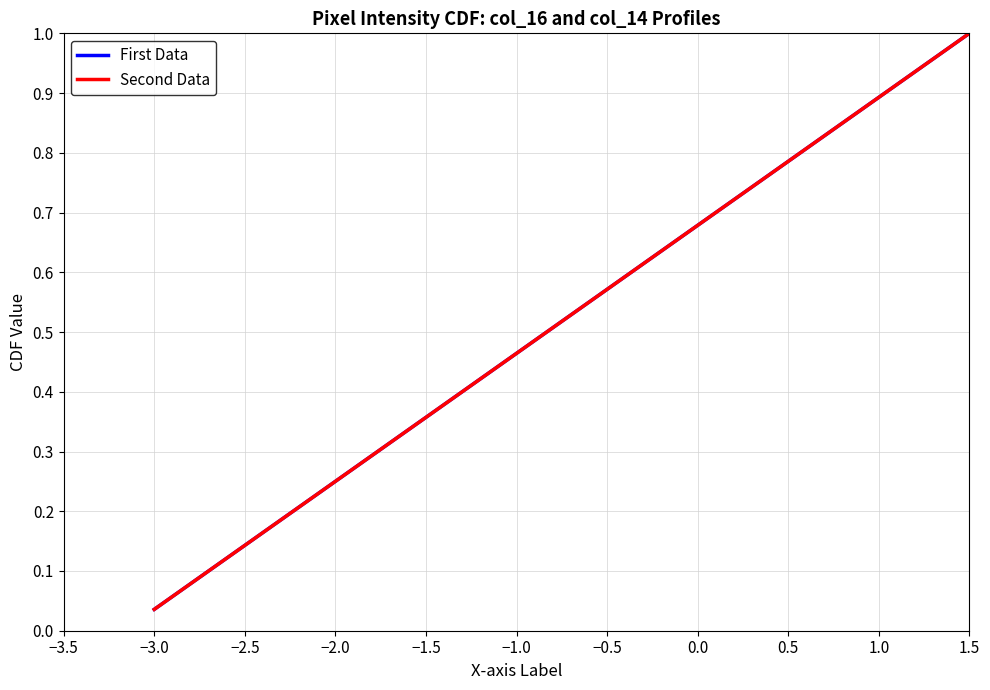

Is this an area chart (filled region under the line)?

No